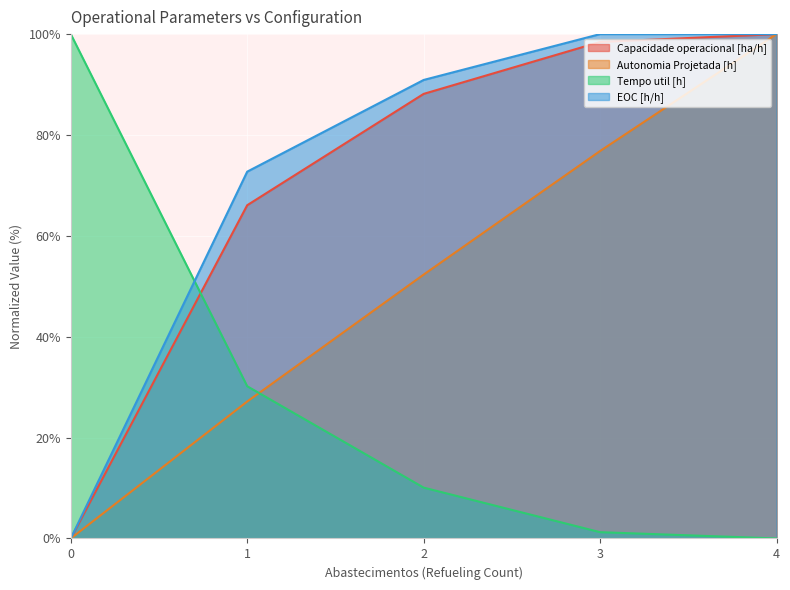

How many lines are shown in the chart?

4